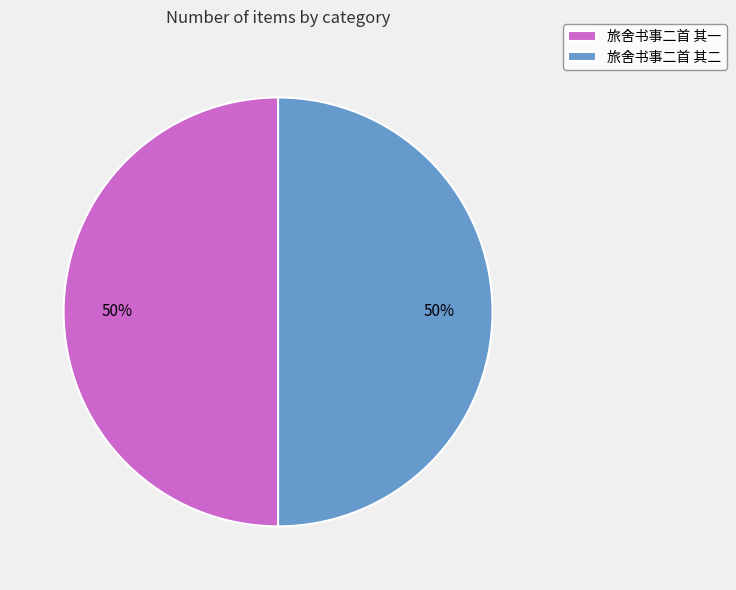

What percentage is the 旅舍书事二首 其二 slice, to the nearest percent?

50%